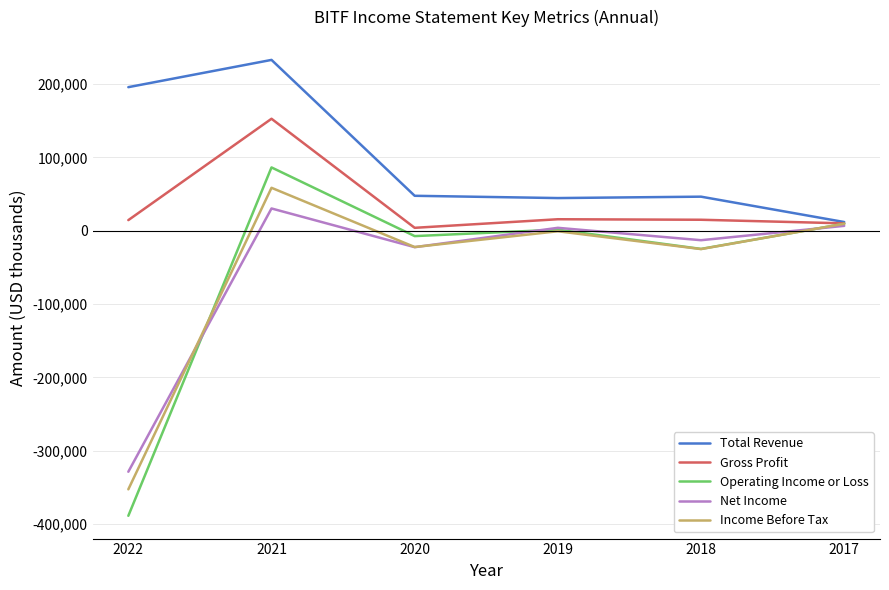

List the series in order of their peak value, highest first.

Total Revenue, Gross Profit, Operating Income or Loss, Income Before Tax, Net Income